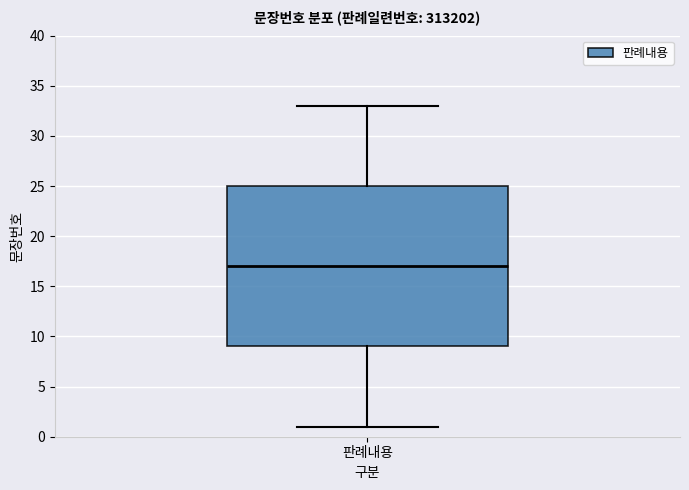

Where is the upper edge of the box for 판례내용 on the y-axis? The values are not printed on the chart, so give them approximately, as read against the axis.

25